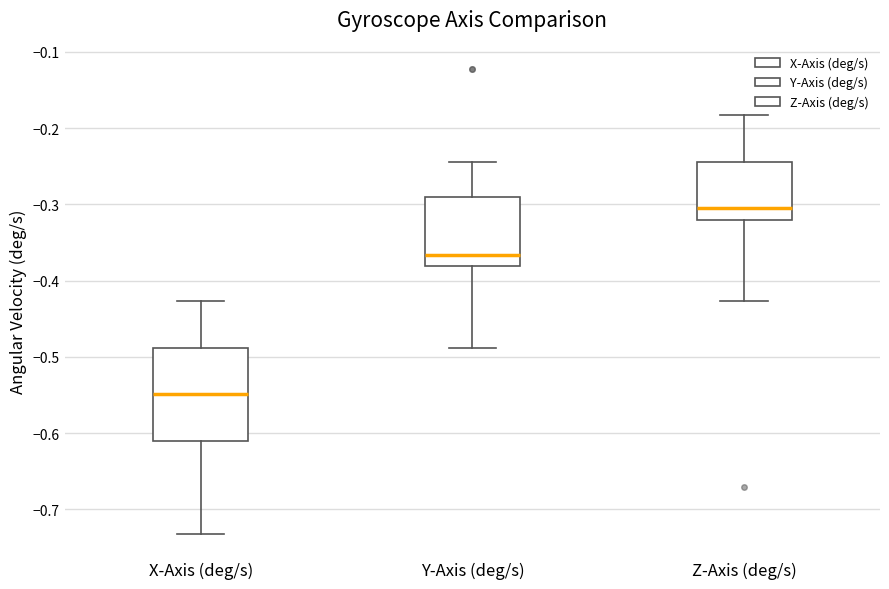

Which box is the tallest, from its lower edge to its upper edge?

X-Axis (deg/s)